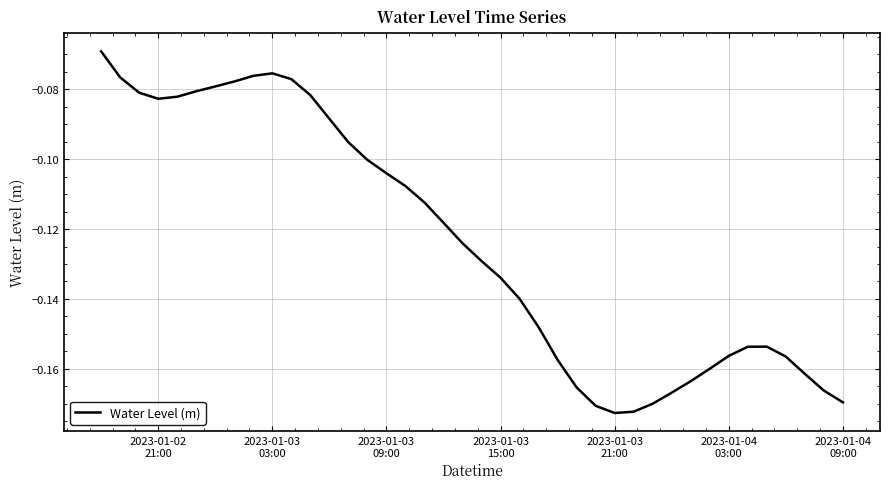

How many lines are shown in the chart?

1